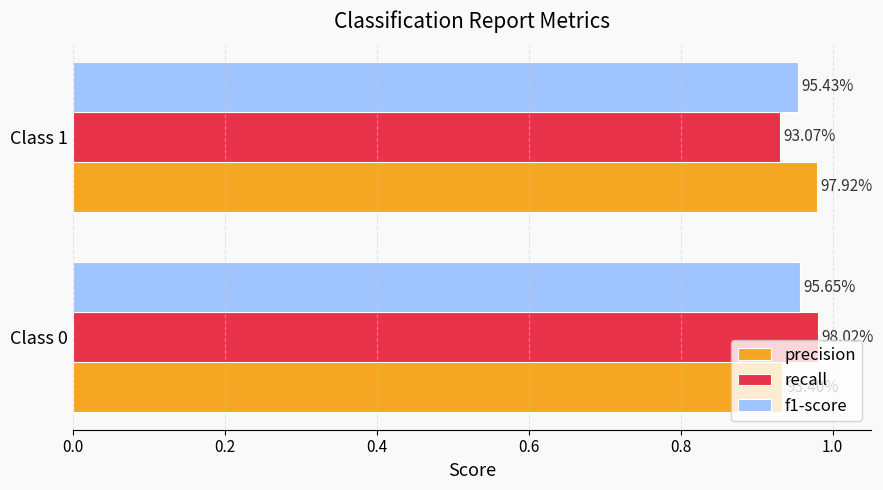

What are all the series names shown in the legend?

precision, recall, f1-score